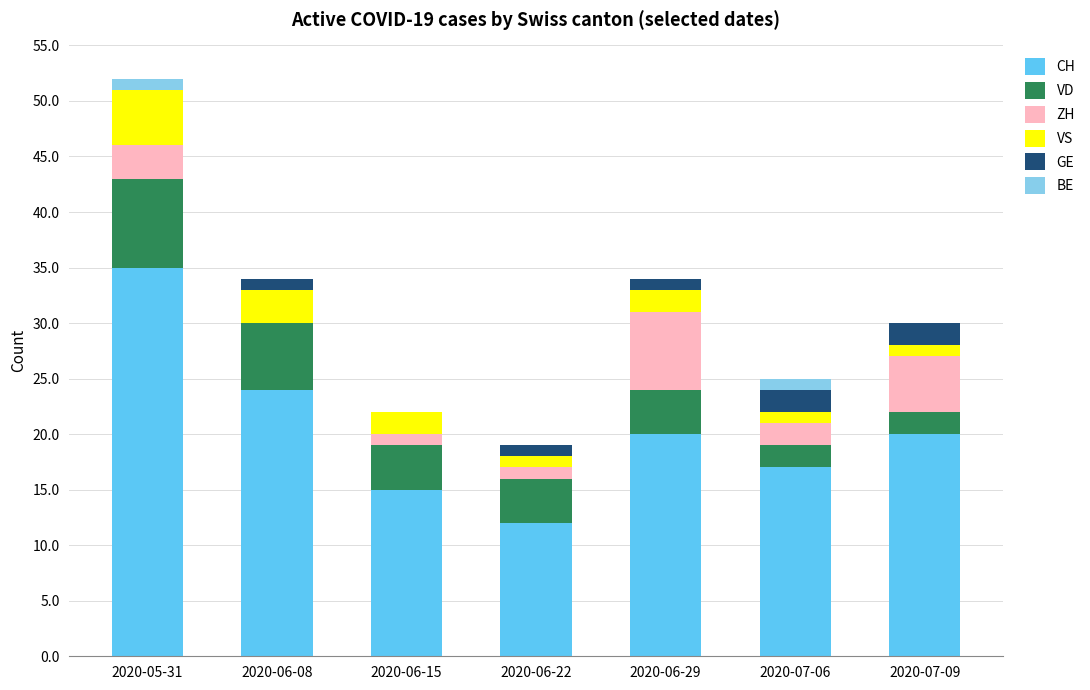

Is it true that CH equals 12 at 2020-06-22?

True